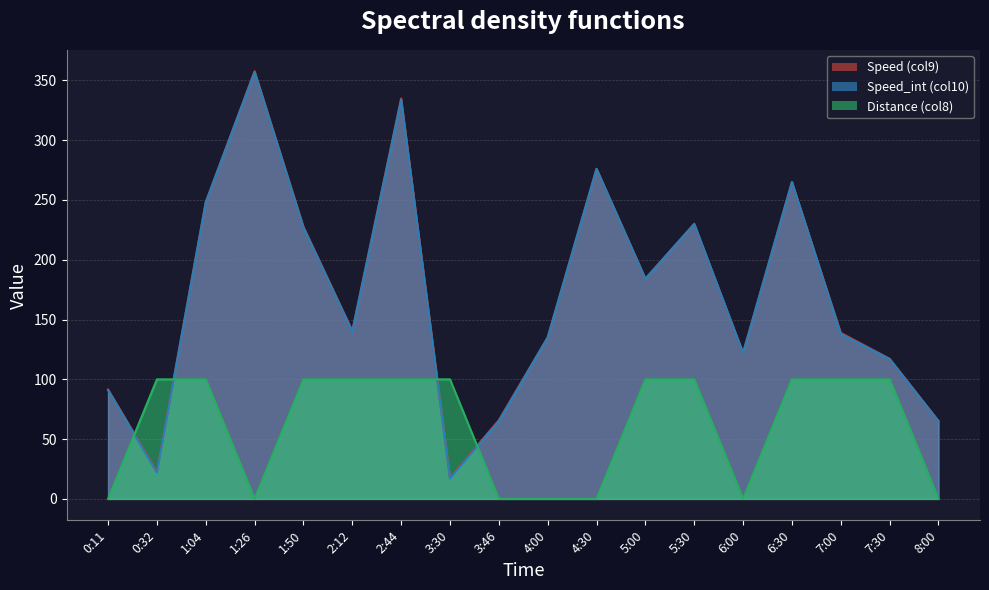

Which series ends up on top after the final intersection of Distance (col8) and Speed_int (col10)?

Speed_int (col10)